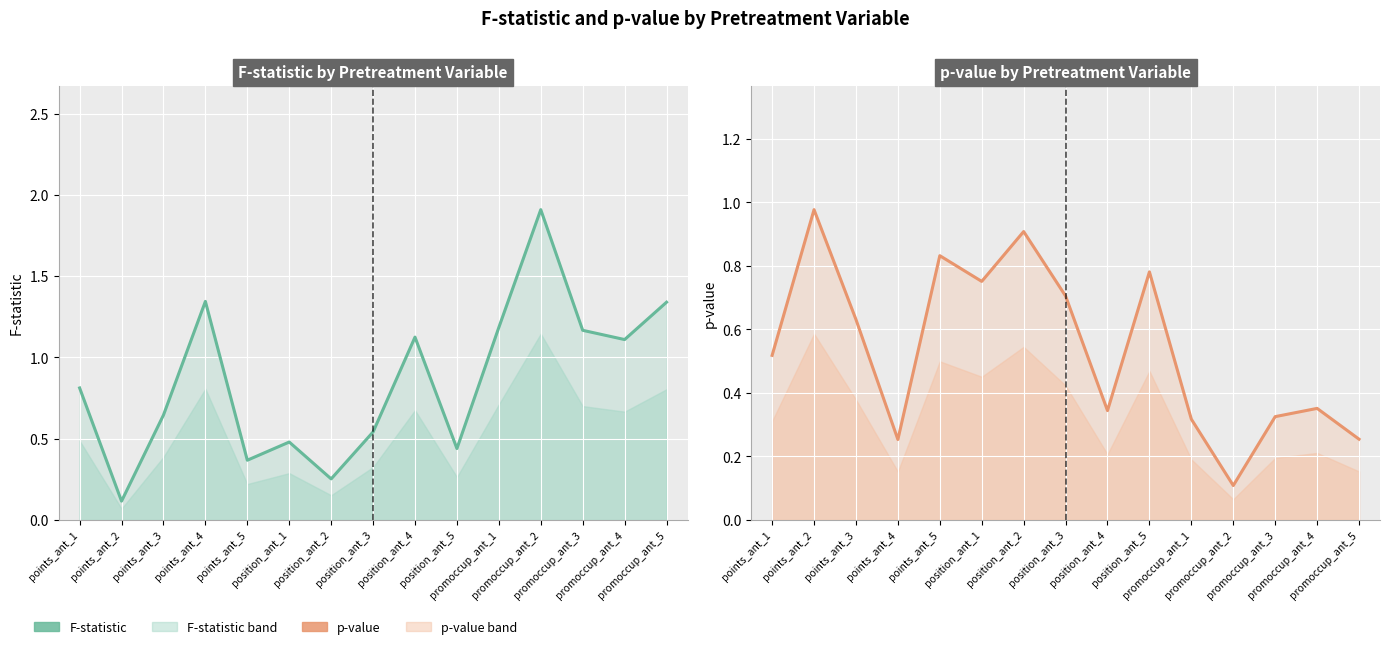

The F-statistic series shows 3.0 at promoccup_ant_2. True or false?

False